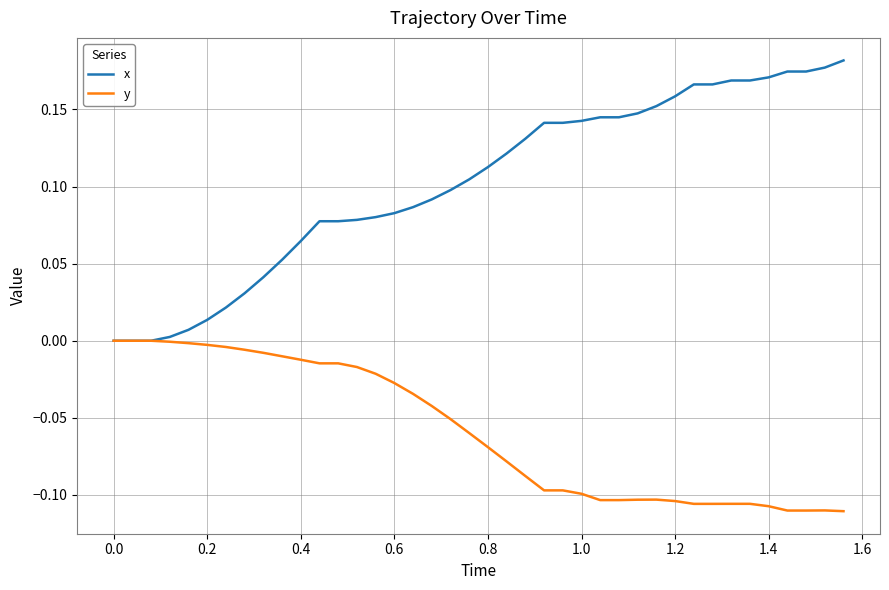

Which series has the widest spread of values?

x